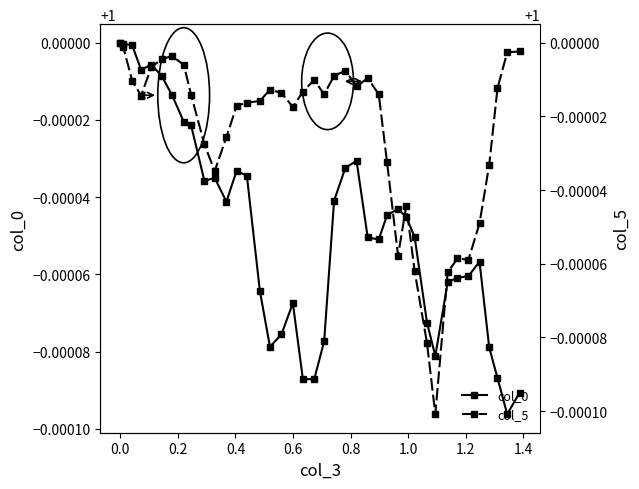

What is the value of the col_5 point at the 26th from the left?

1.0